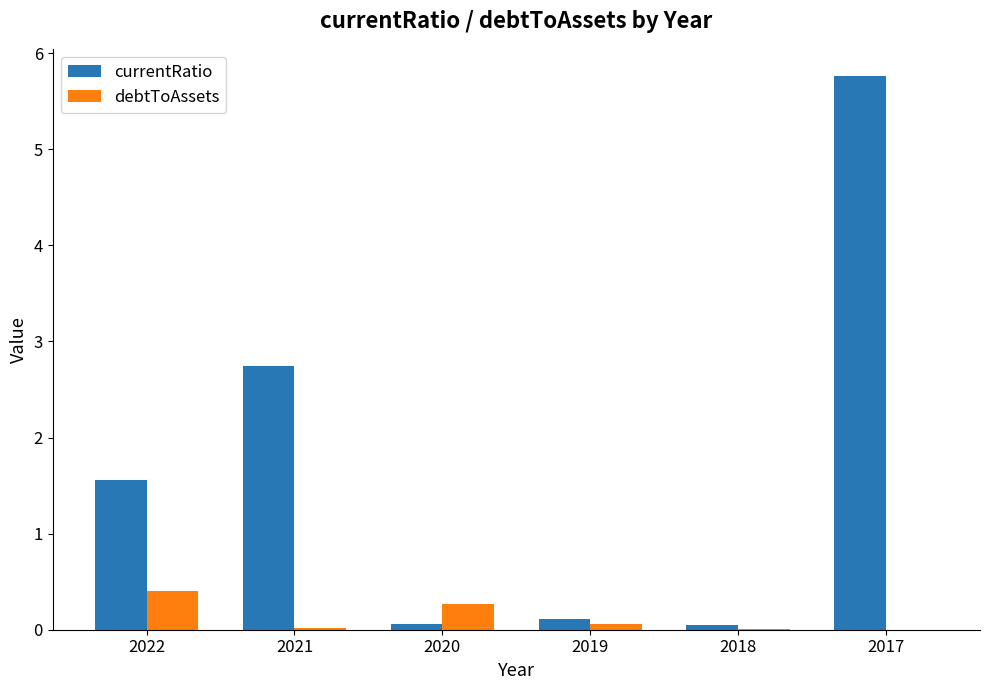

Between 2022 and 2020, which series saw the biggest shift?

currentRatio